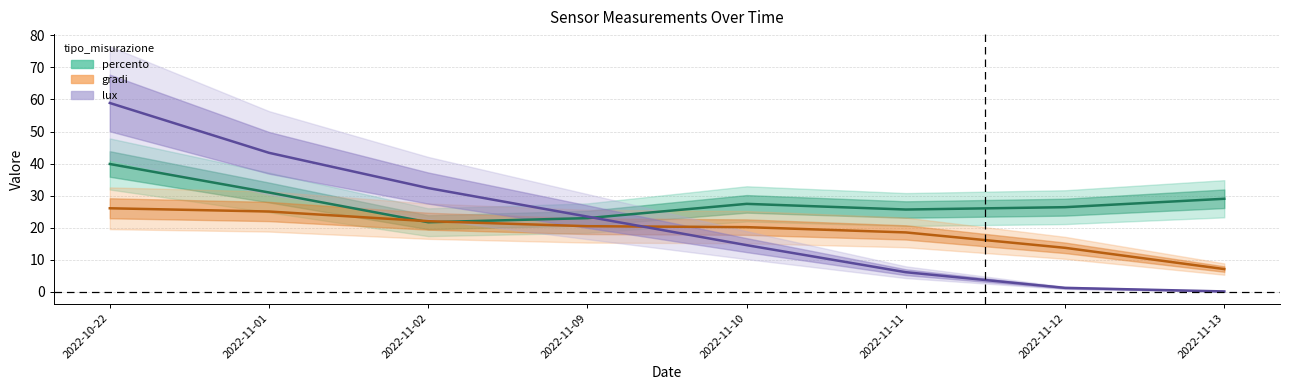

How many series are shown in this chart?

3